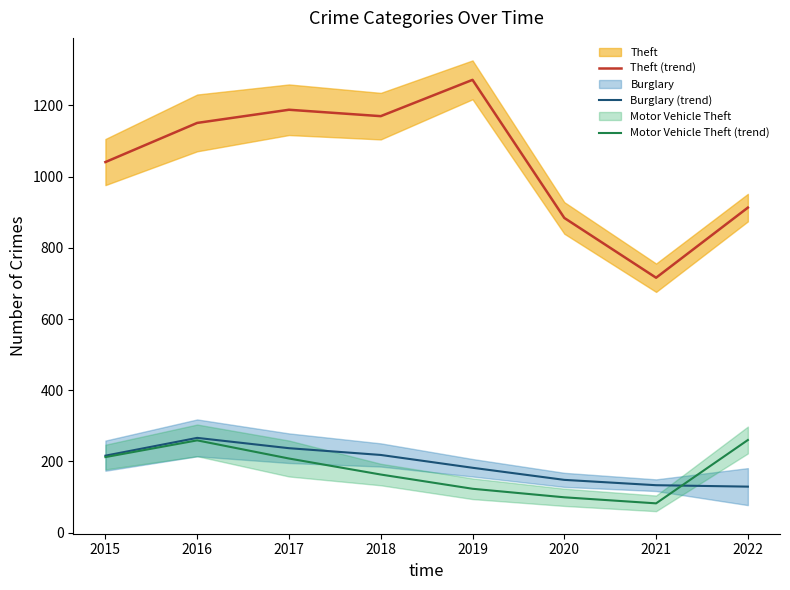

At which label does Theft (trend) reach its minimum?

2021